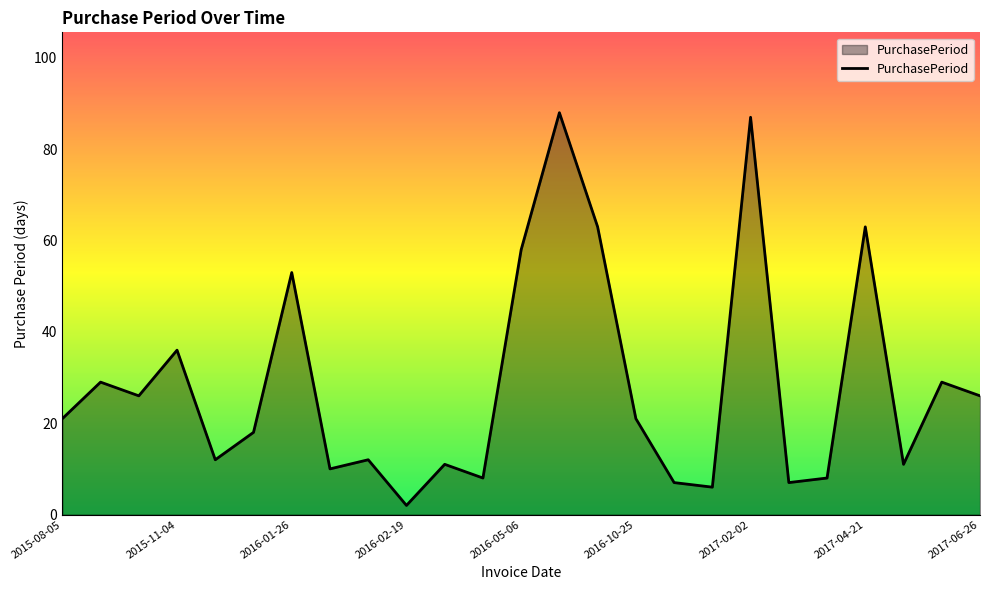

How many interior local peaks (higher than both neighbors) does the data have?

9